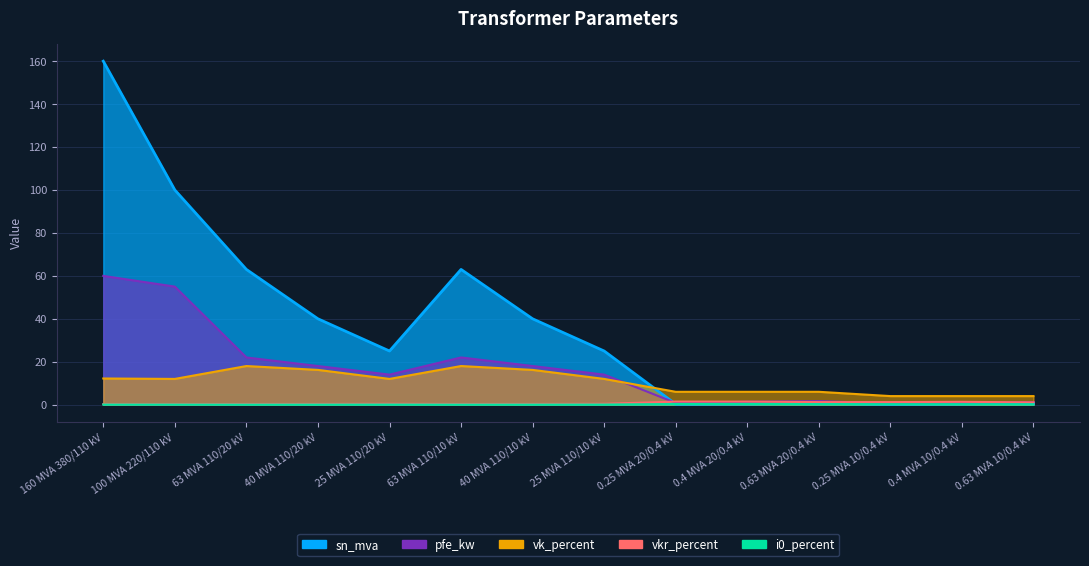

What is the difference between the maximum and minimum values in the vkr_percent series?

1.2